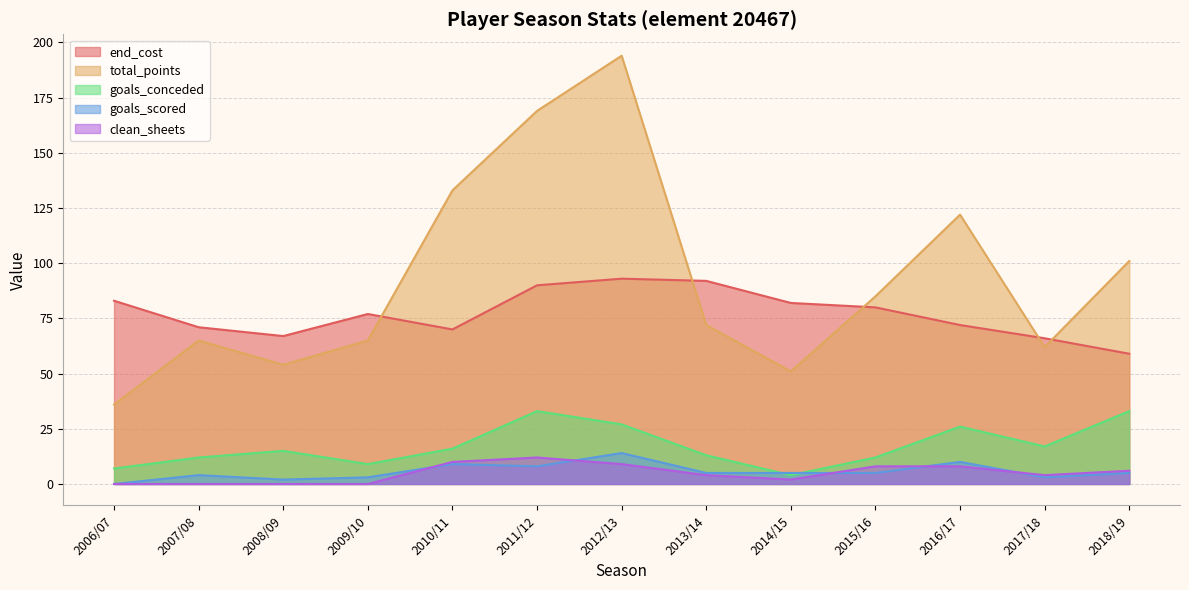

At how many categories does at least one series exceed 114?

4